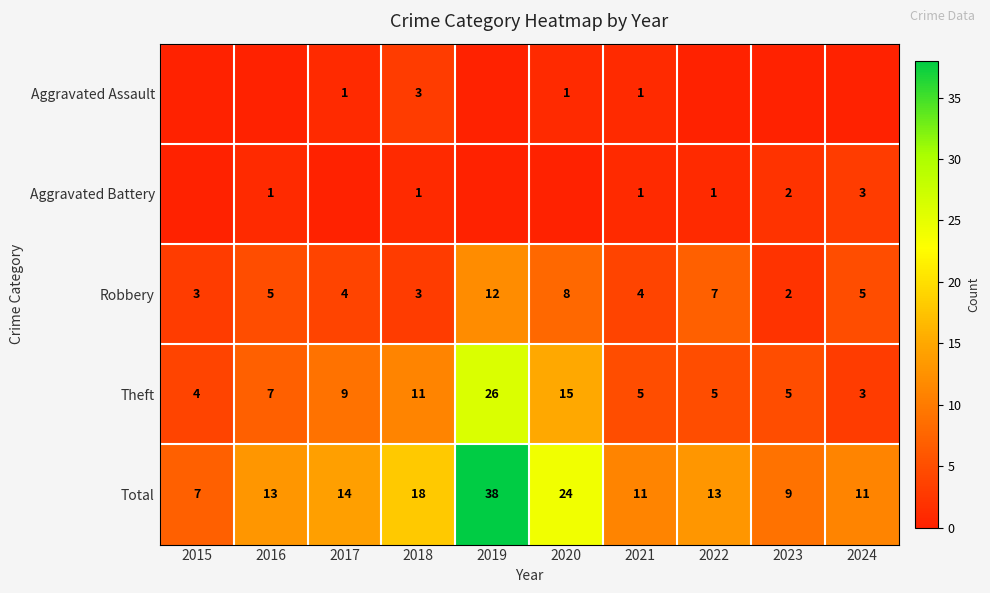

Is the value of Theft at 2024 greater than the value of Total at 2021?

No